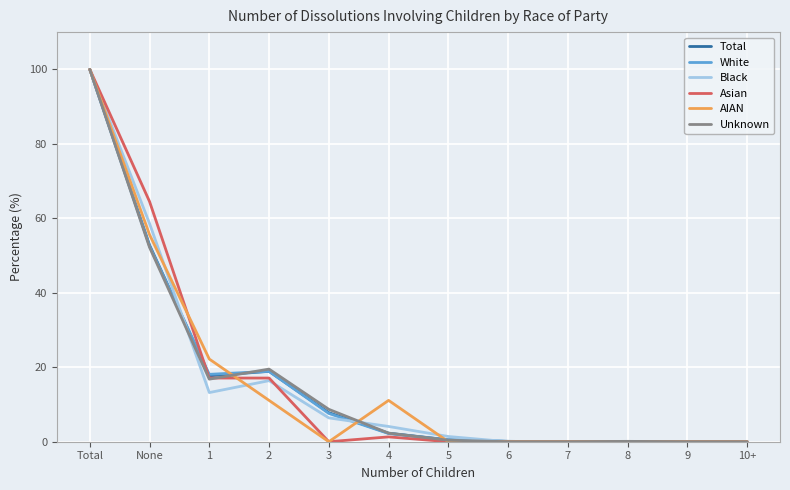

What is the difference between the highest and lowest values at 1?

9.0